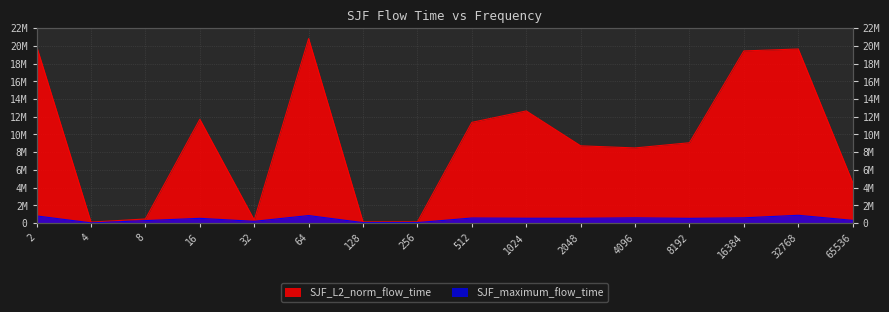

Reading left to right, transcribe all the data shown in this chart.

SJF_L2_norm_flow_time: 19937107.0	105693.5	461458.6	11709408.2	344936.2	20818217.7	132515.8	138101.2	11361566.1	12649428.0	8713745.1	8474227.6	9061773.8	19420339.8	19640092.3	4590146.6
SJF_maximum_flow_time: 802430.0	17665.0	275696.0	530897.0	192695.0	844980.0	47889.0	50925.0	568423.0	540433.0	539951.0	586979.0	529719.0	588305.0	875658.0	303199.0